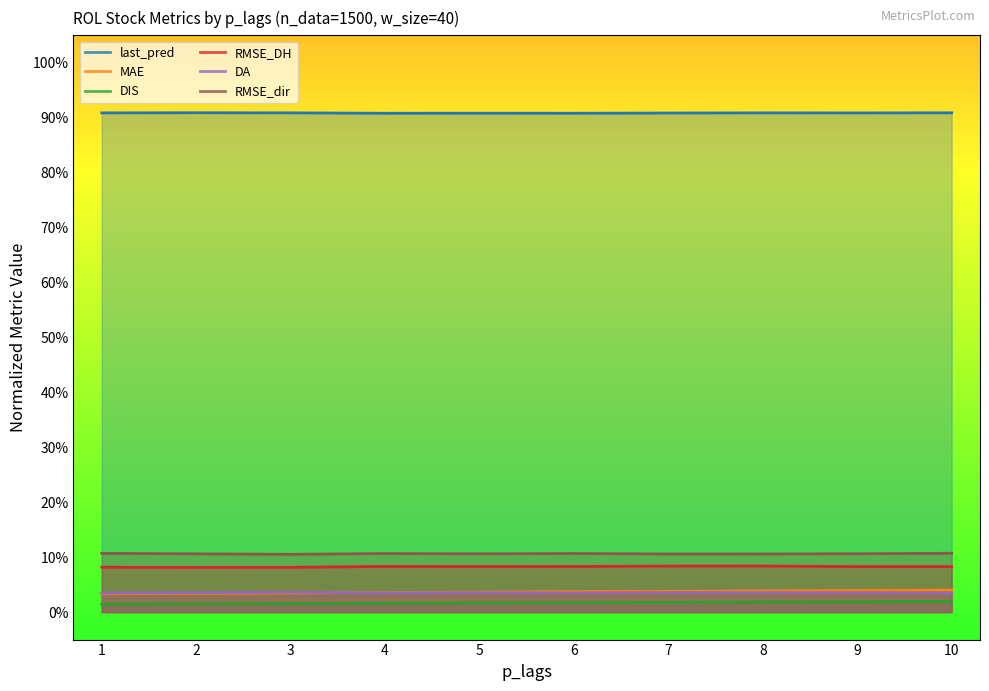

True or false: MAE has a value of 0.0 at 3.

False